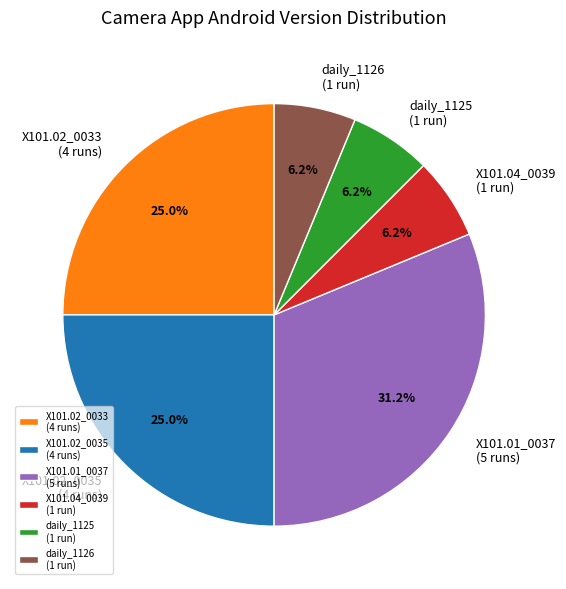

How many segments does this pie chart have?

6